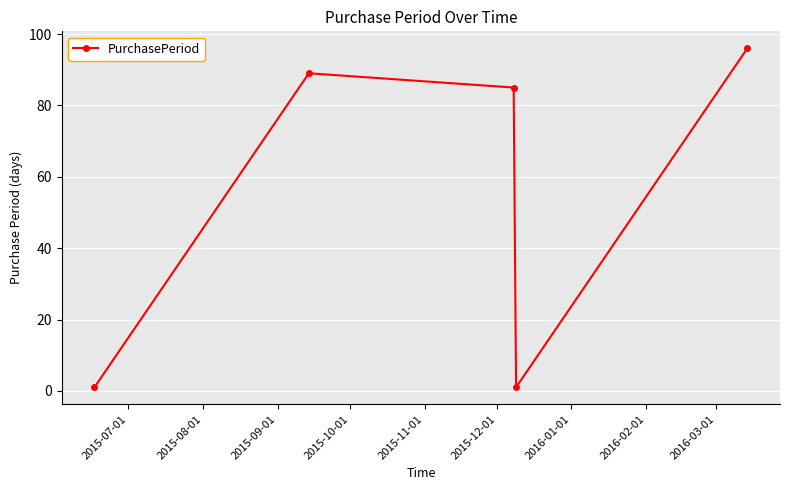

What is the maximum value shown in the chart?

96